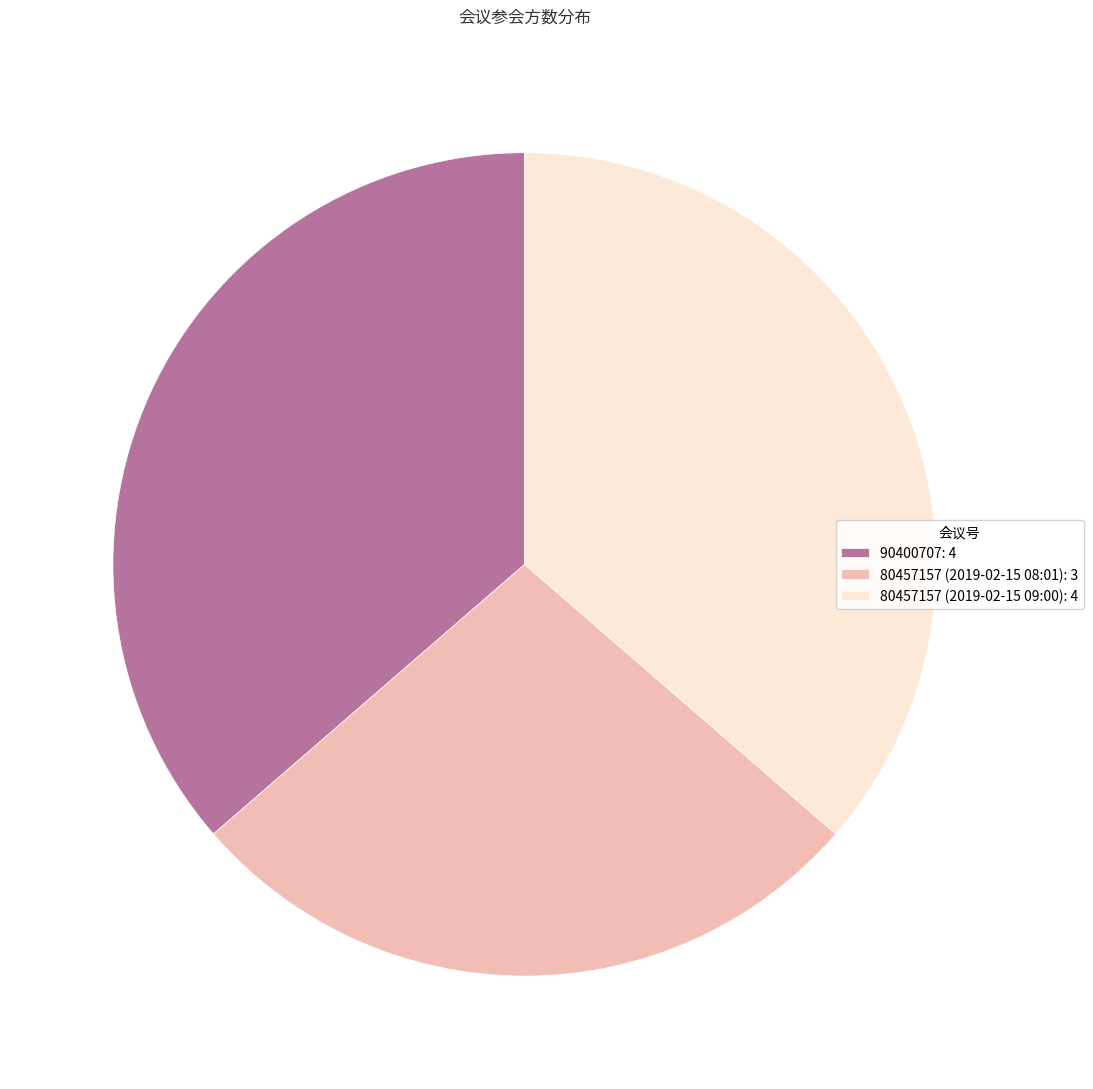

Which has a higher value, 80457157 (2019-02-15 08:01) or 80457157 (2019-02-15 09:00)?

80457157 (2019-02-15 09:00)